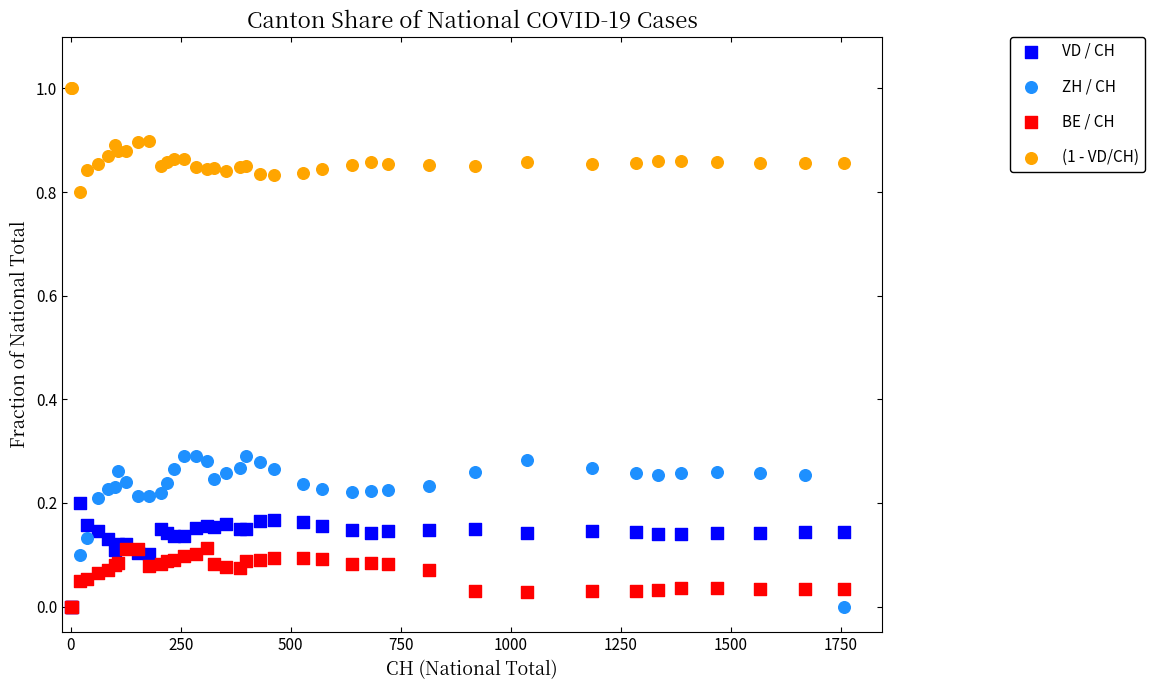

What are all the series names shown in the legend?

VD / CH, ZH / CH, BE / CH, (1 - VD/CH)